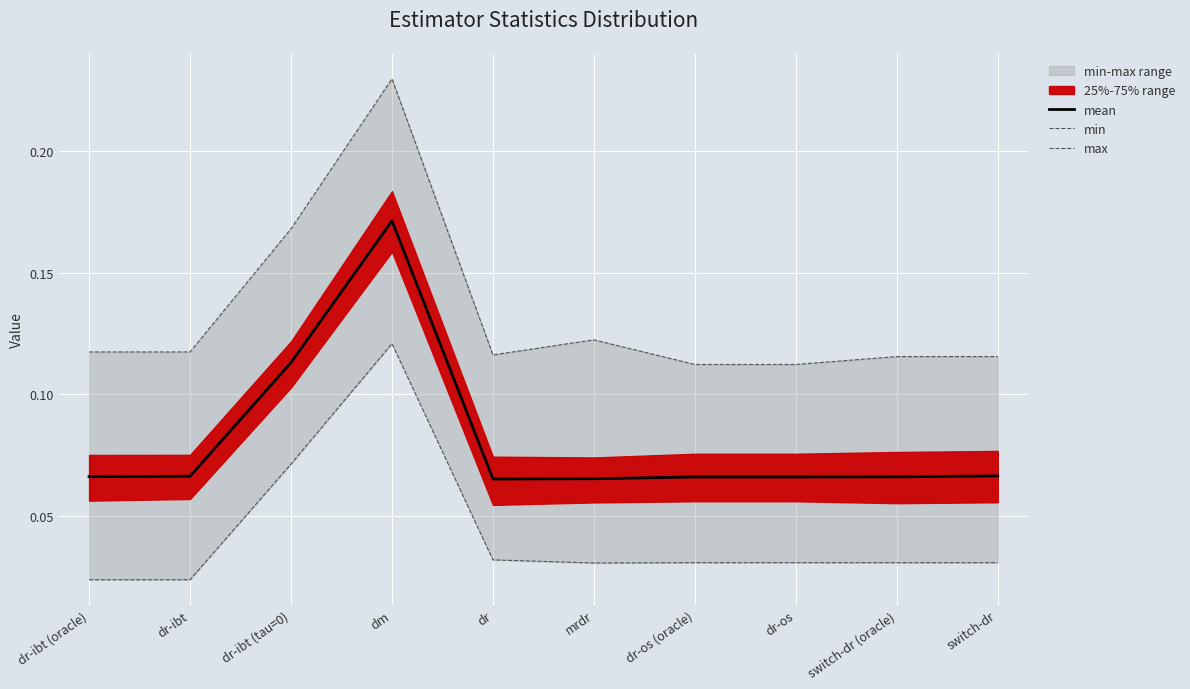

The value of min at mrdr is 0.0. True or false?

False